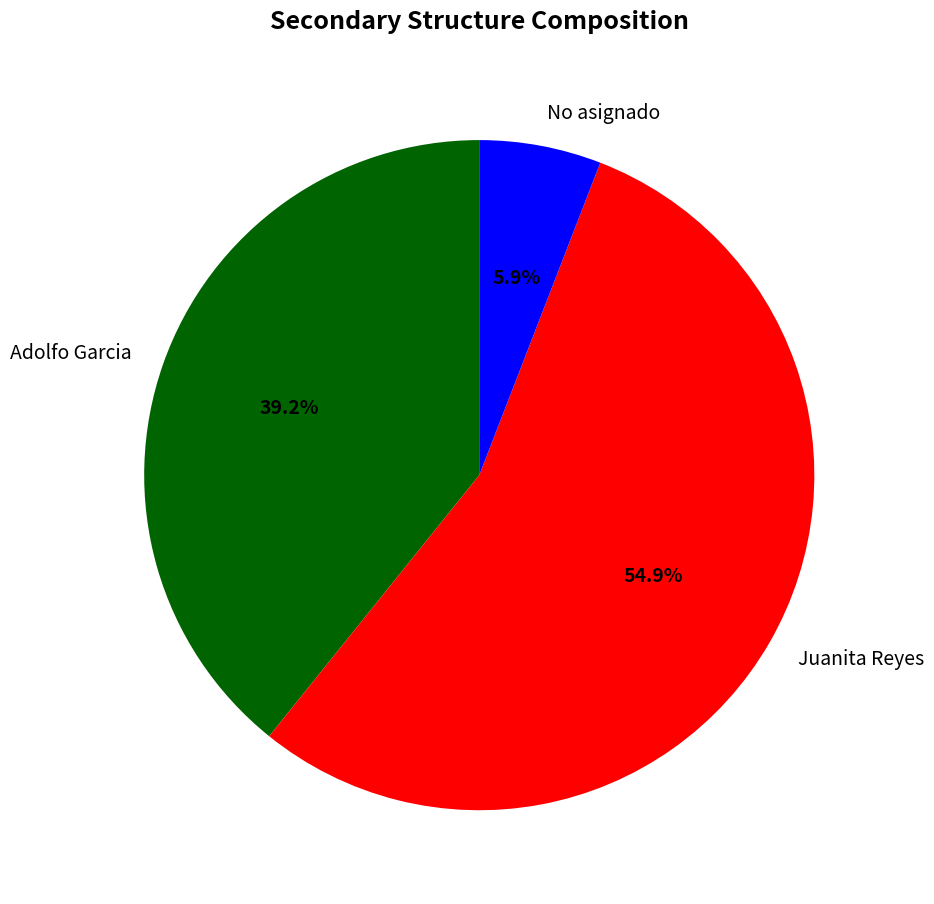

Rank the categories by value from highest to lowest.

Juanita Reyes, Adolfo Garcia, No asignado